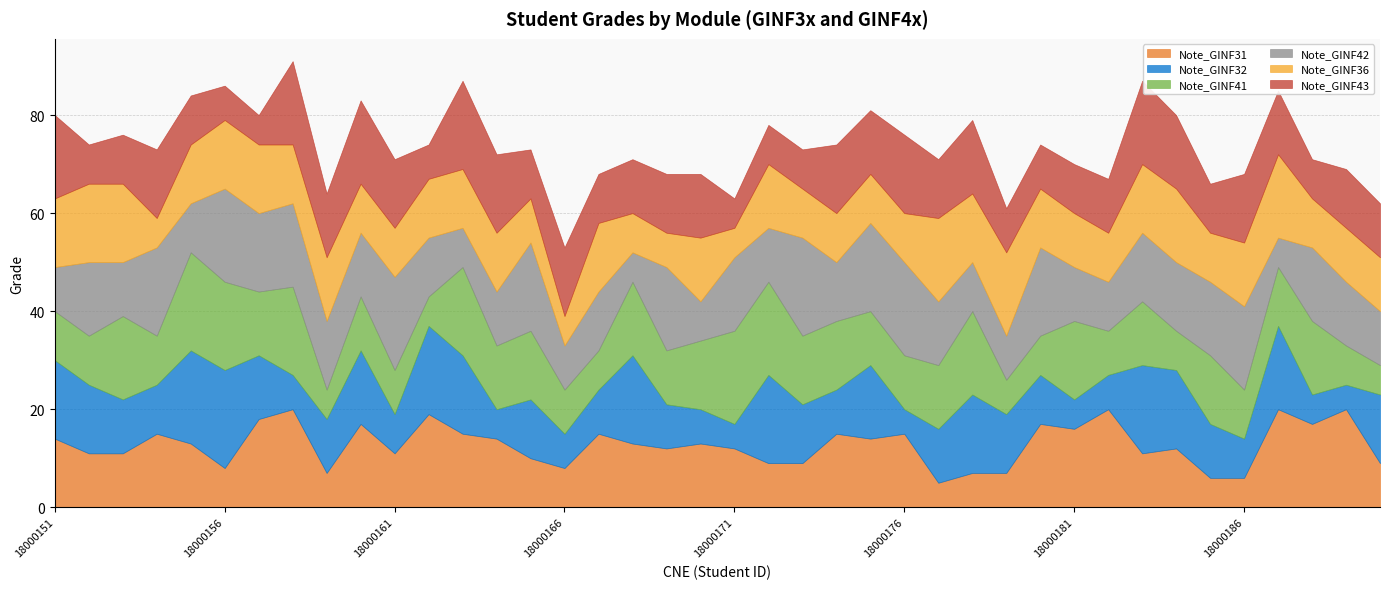

Which series changed the most between 18000161 and 18000181?

Note_GINF42